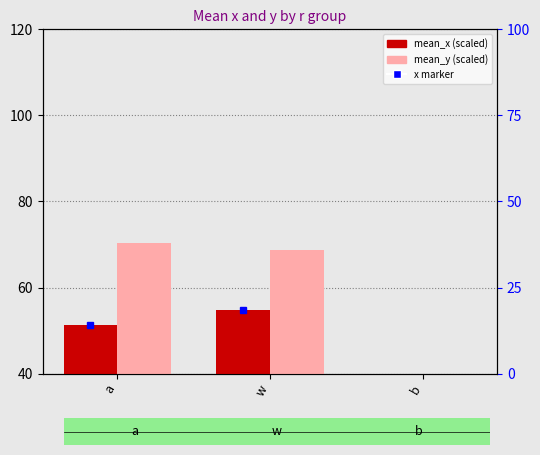

How many values in the mean_x (scaled) series exceed 51?

2